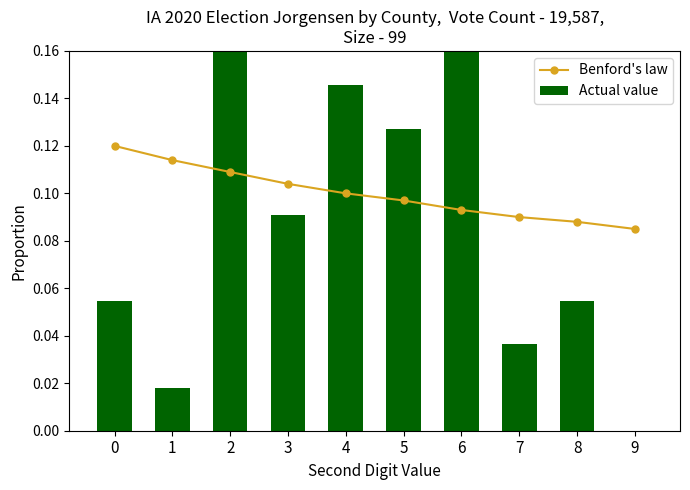

Count the number of data series in this chart.

2